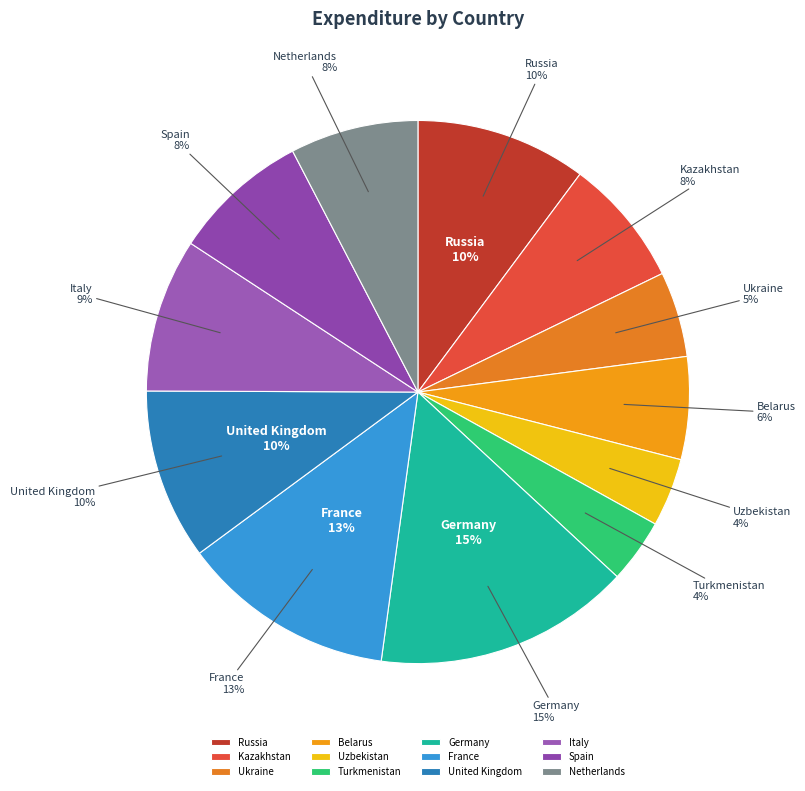

Count the number of slices in the pie.

12